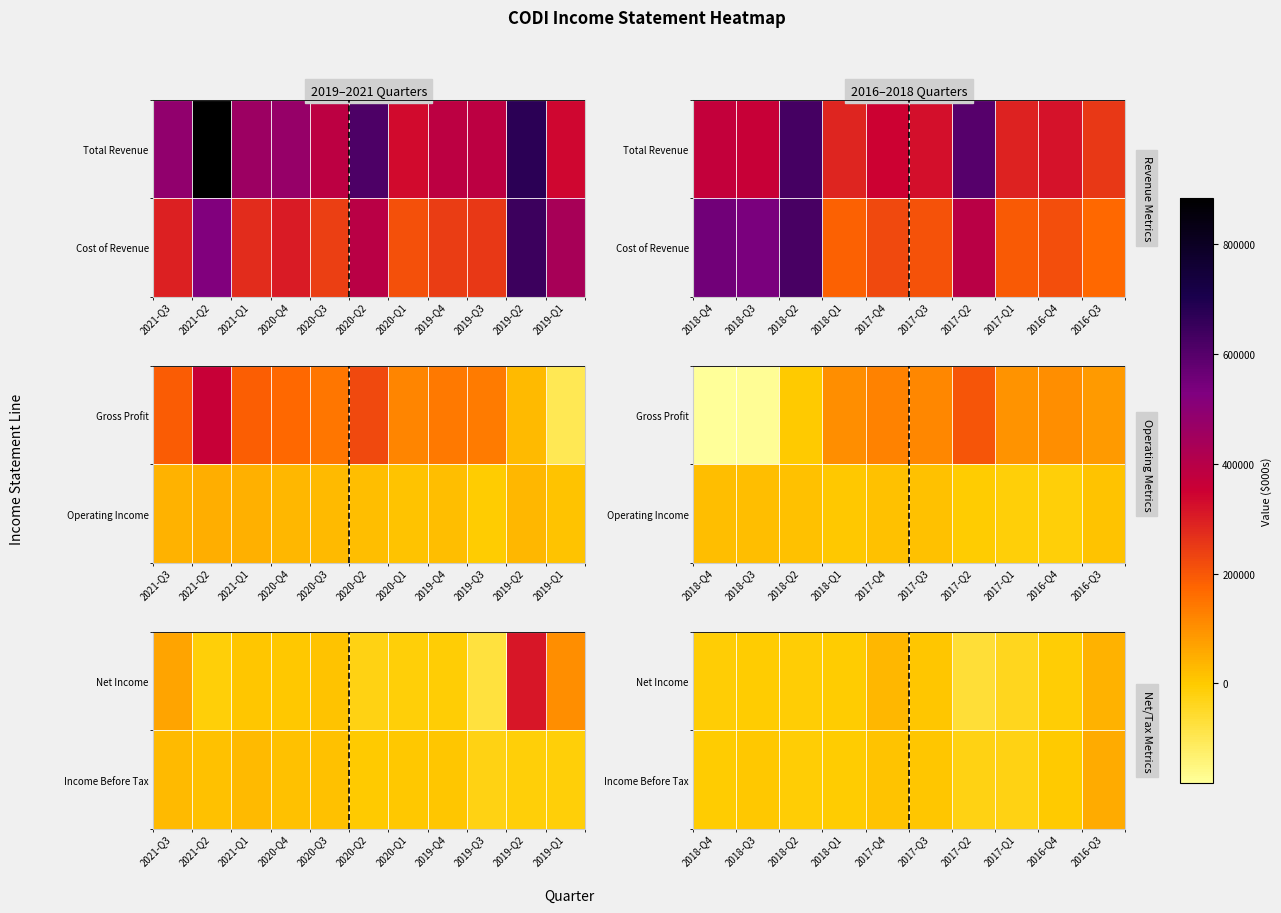

Which series changed the most between 2018-Q2 and 2017-Q2?

Net Income